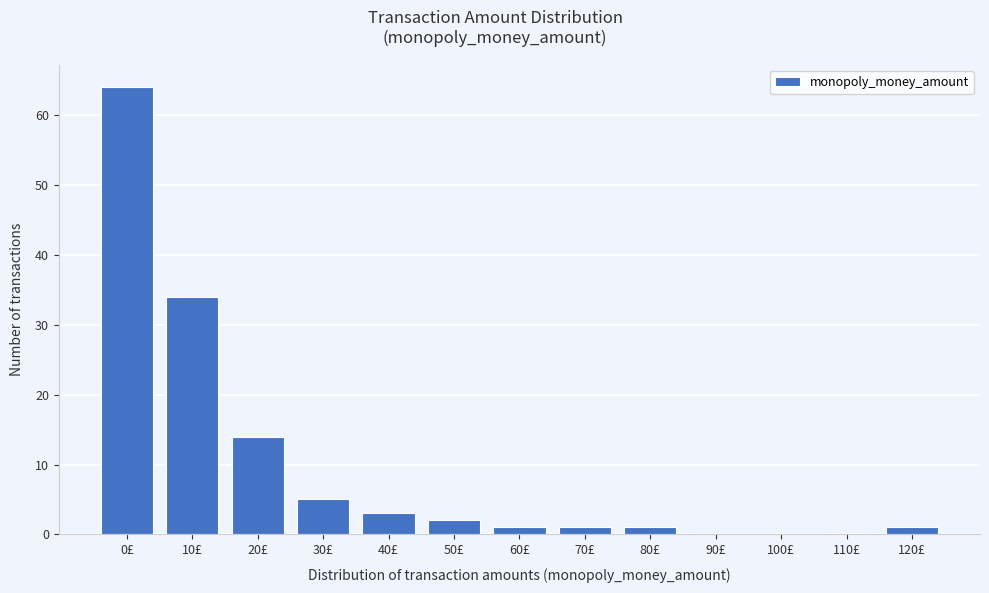

Reading left to right, list all the values displayed in this chart.

0£=64	10£=34	20£=14	30£=5	40£=3	50£=2	60£=1	70£=1	80£=1	90£=0	100£=0	110£=0	120£=1